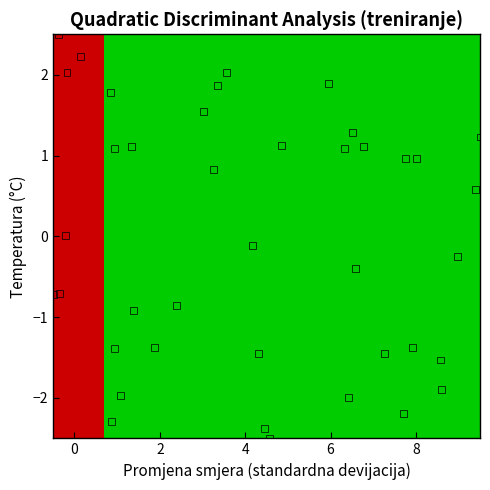

What is the range of X values (max minus min)?

10.0